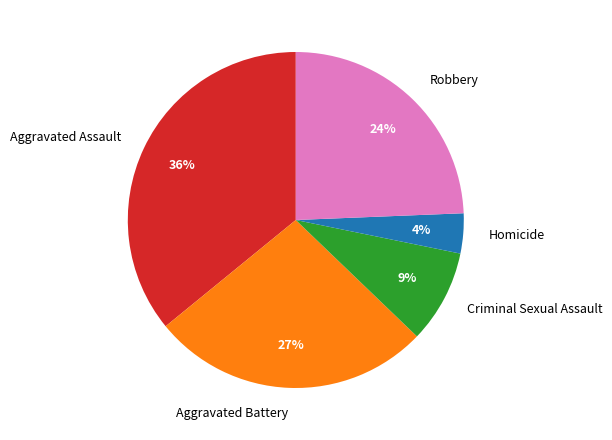

To the nearest percent, what is the difference between the largest and smallest slice percentages?

32%